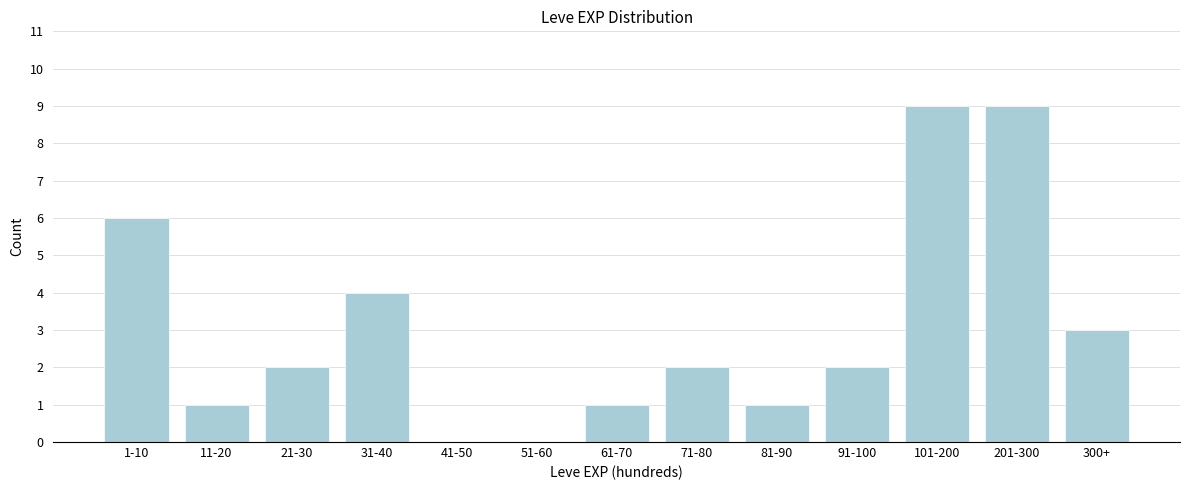

Reading left to right, what are all the values shown in this chart?

1-10=6	11-20=1	21-30=2	31-40=4	41-50=0	51-60=0	61-70=1	71-80=2	81-90=1	91-100=2	101-200=9	201-300=9	300+=3